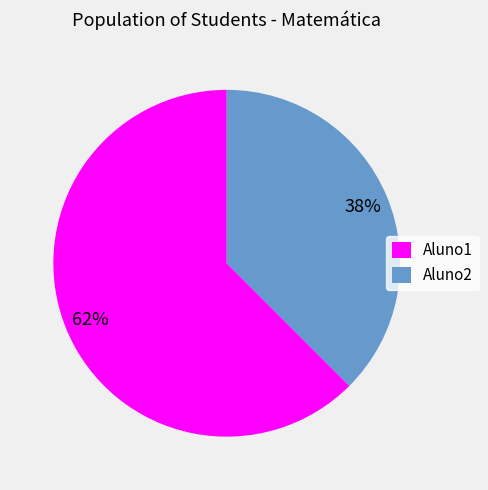

True or false: Aluno1 accounts for 62% of the total.

True